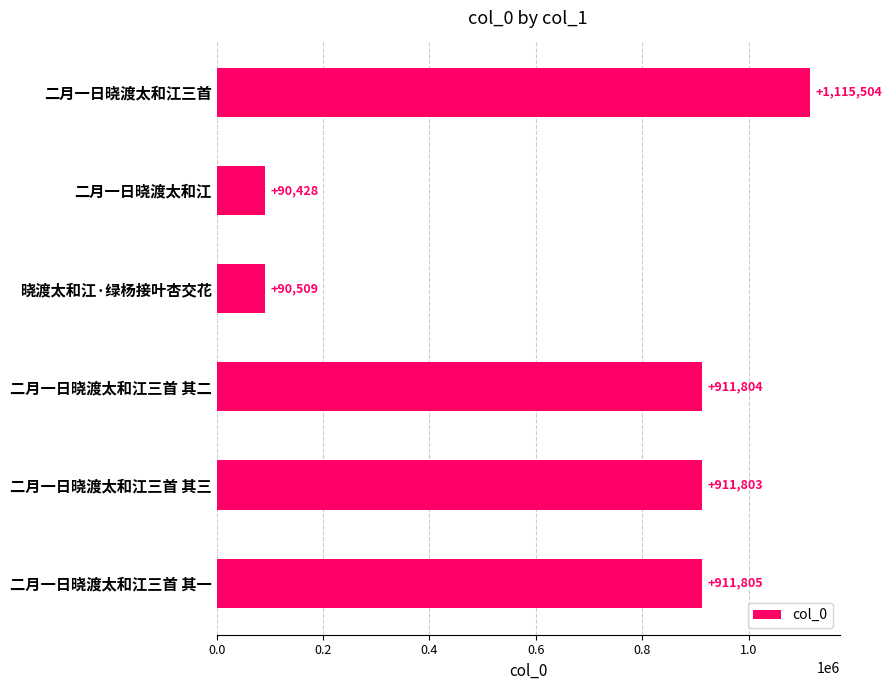

What is the change in value from 二月一日晓渡太和江三首 其二 to 二月一日晓渡太和江三首 其一?

+1